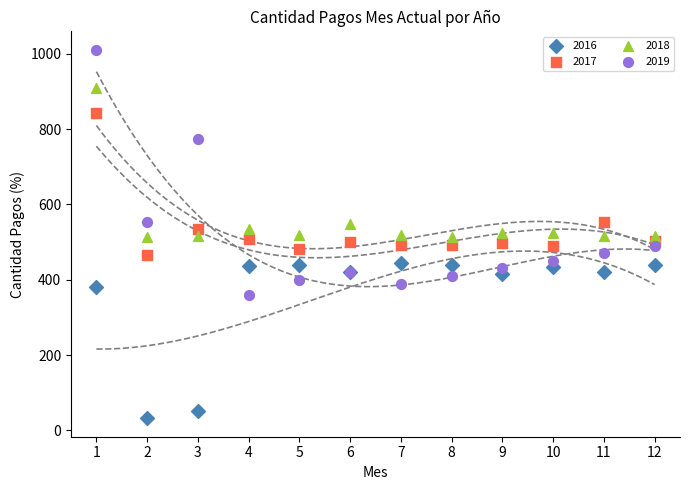

In the 2018 series, what Y value is closest to 711?

548